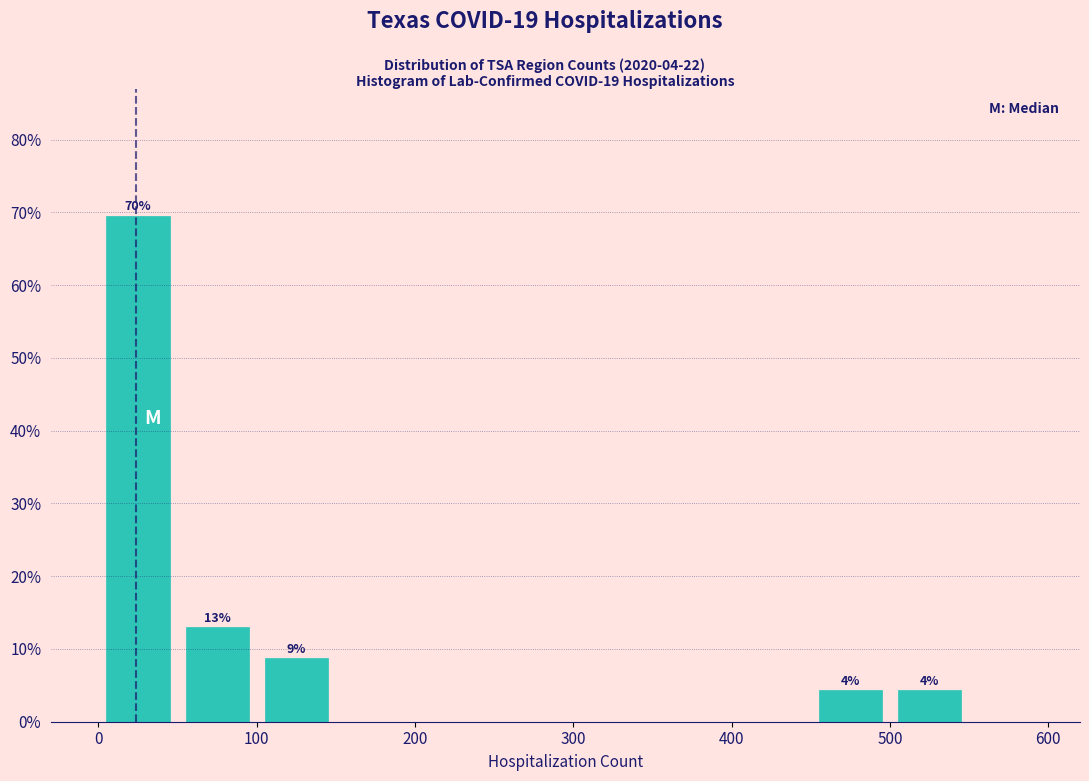

Over which range of the x-axis is the bar tallest?

0 to 50